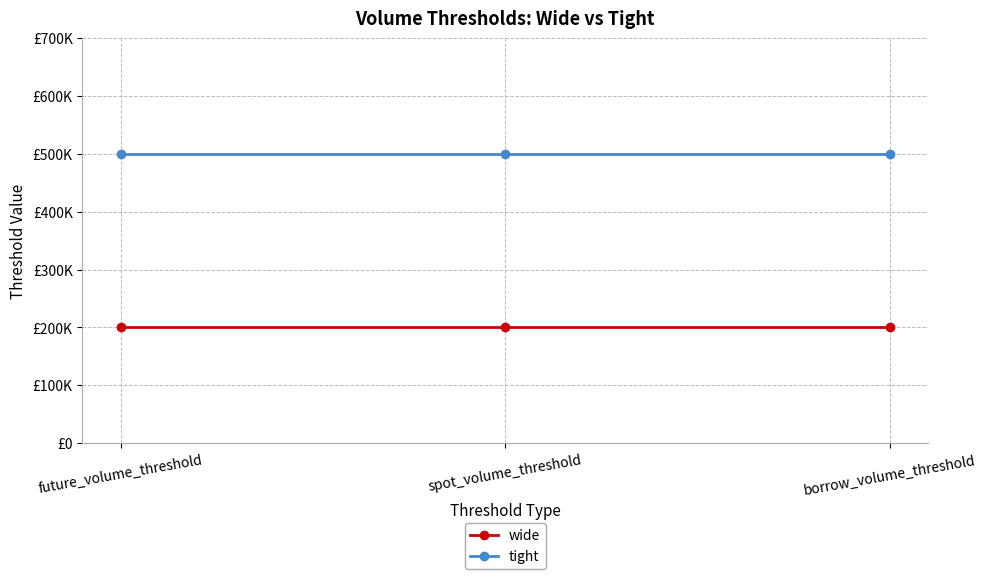

Which category has the lowest value across all series?

future_volume_threshold